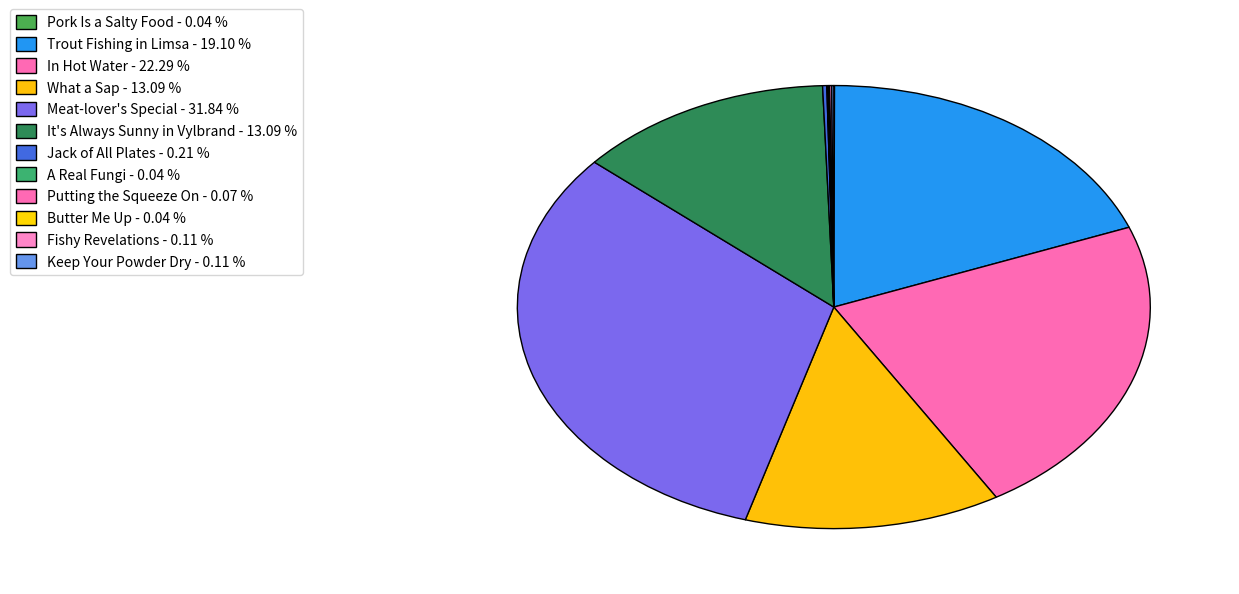

Which category has the smallest portion of the pie?

Pork Is a Salty Food